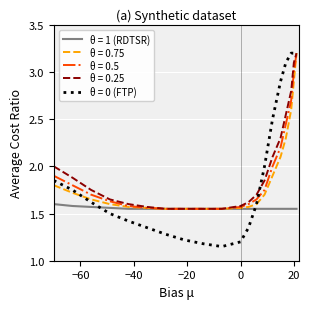

At how many categories does at least one series exceed 1?

20